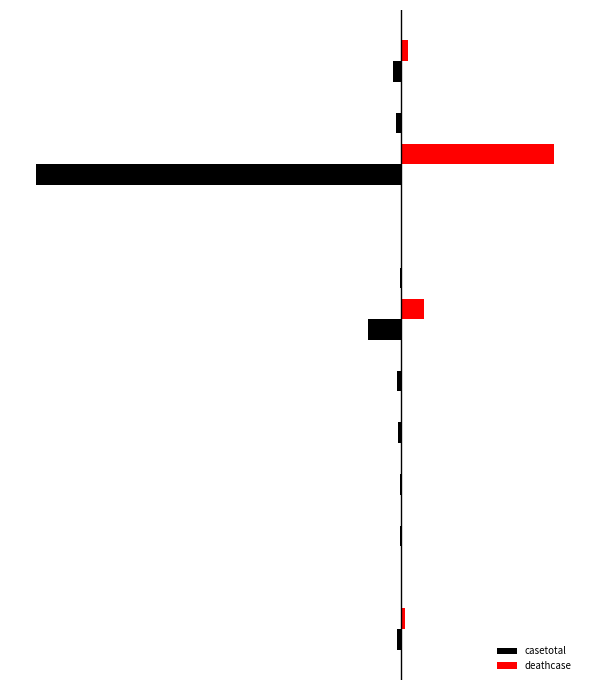

Reading right to left, transcribe all the data shown in this chart.

casetotal: 11=-2.4	10=-1.3	9=-100.0	8=-0.0	7=-0.3	6=-9.0	5=-1.2	4=-0.8	3=-0.2	2=-0.4	1=-0.0	0=-1.2
deathcase: 11=1.8	10=0.2	9=41.9	8=0.0	7=0.1	6=6.2	5=0.4	4=0.0	3=0.0	2=0.0	1=0.0	0=0.9